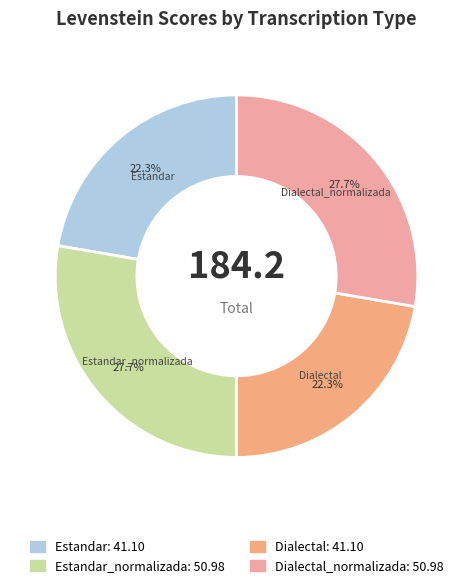

True or false: Dialectal accounts for 22% of the total.

True